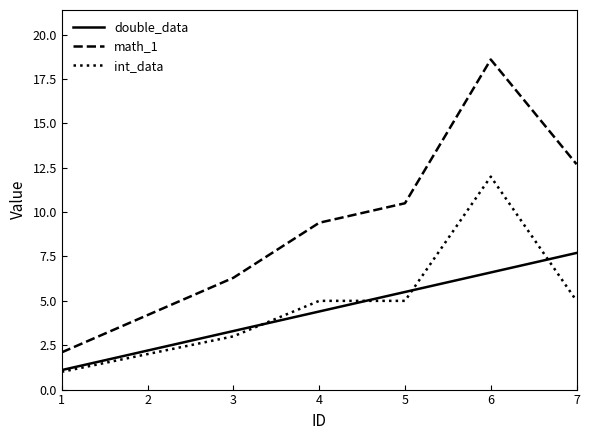

What is the difference between the maximum and minimum values in the double_data series?

6.6